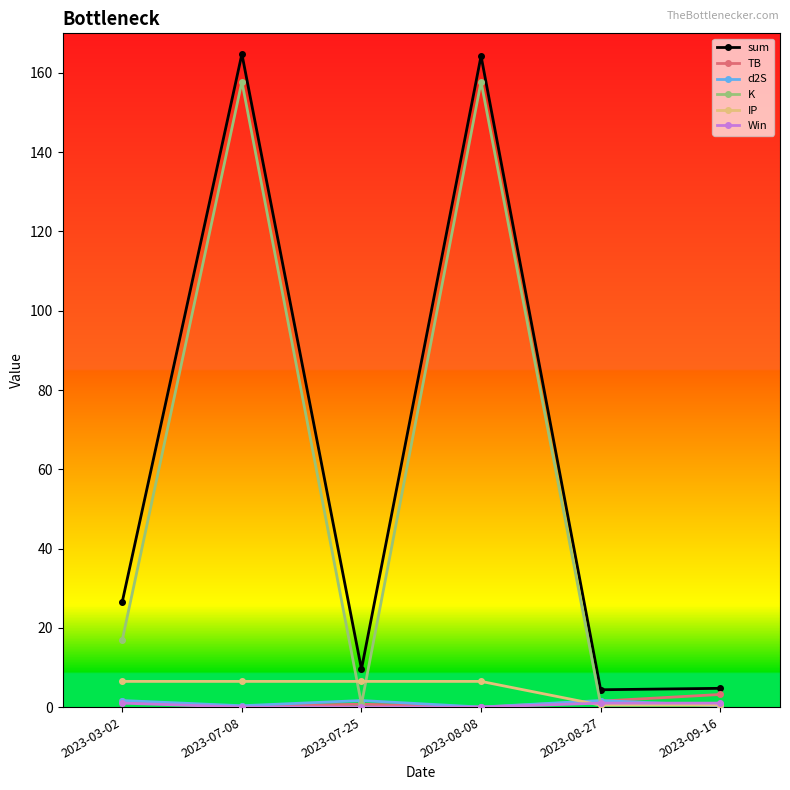

What is the label of the 3rd point from the left?

2023-07-25